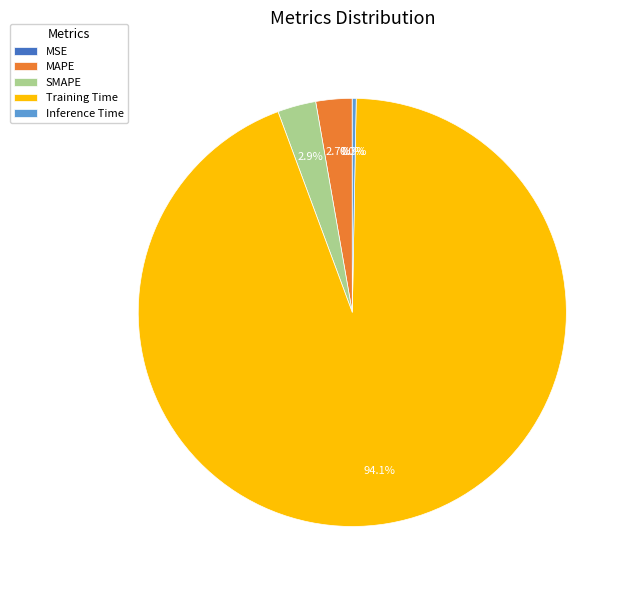

Do Training Time and SMAPE together represent more than half of the pie?

Yes